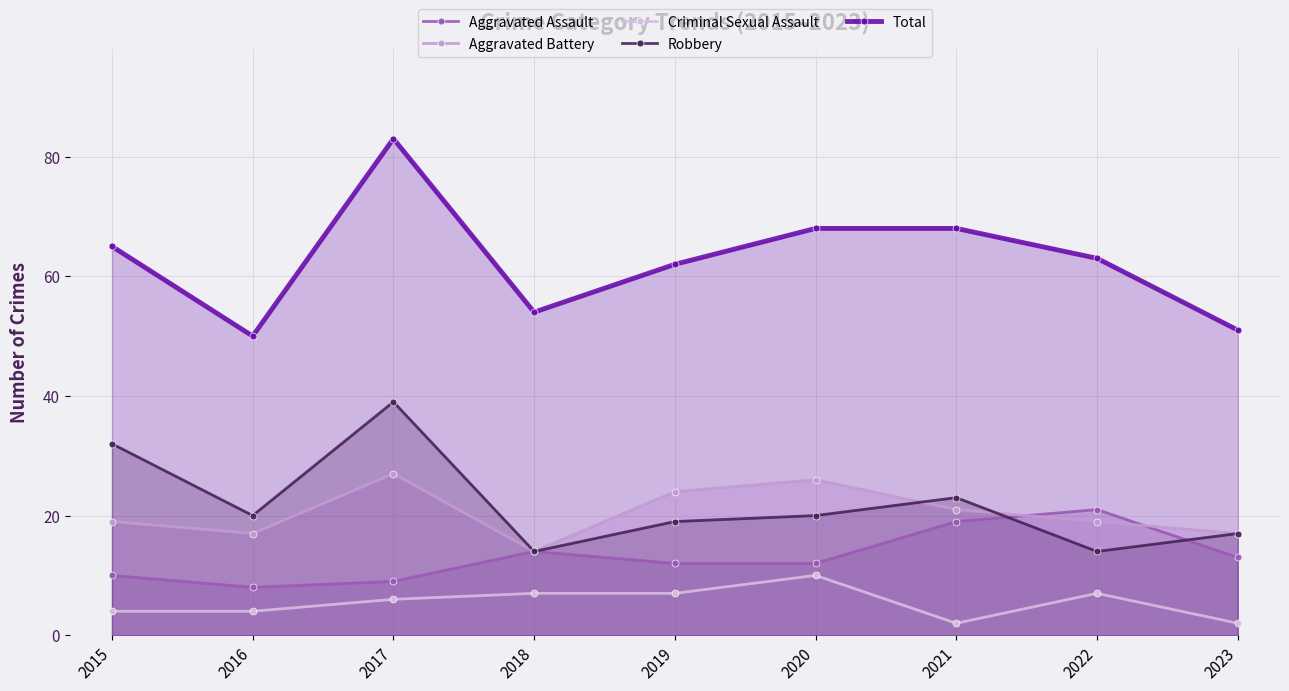

How many lines are shown in the chart?

5